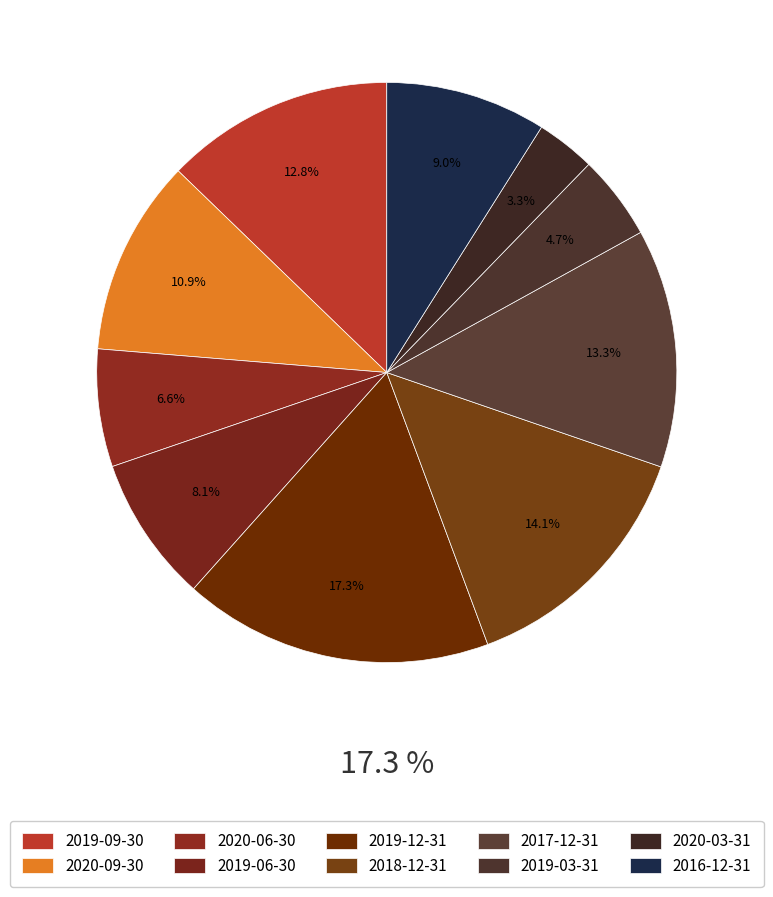

Which category has the smallest portion of the pie?

2020-03-31